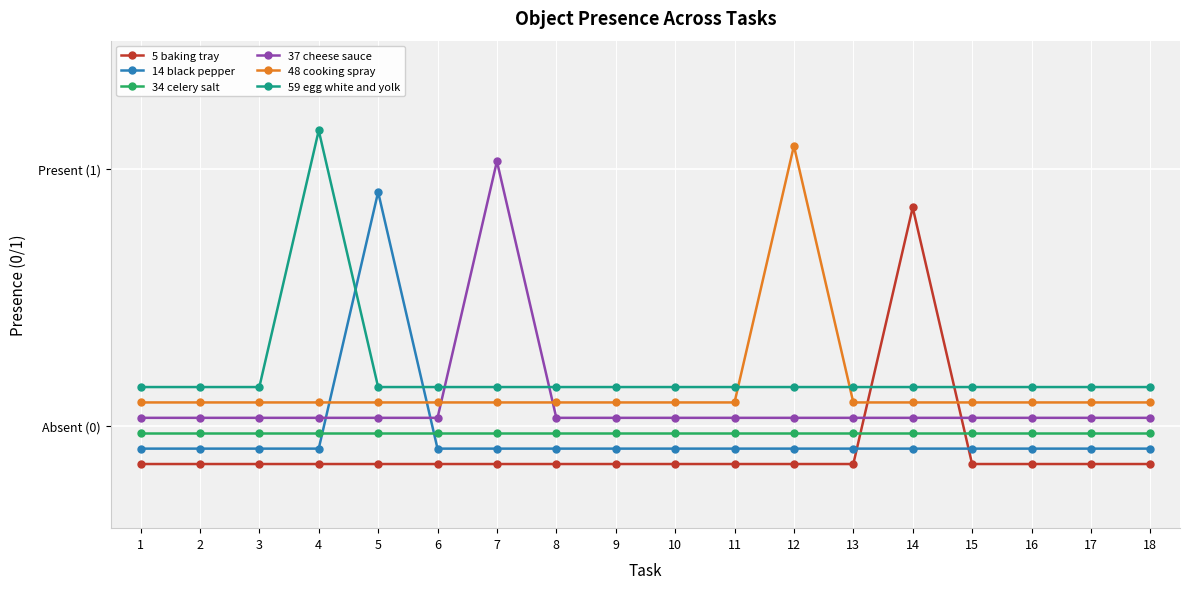

Which label corresponds to the largest value in the chart?

4